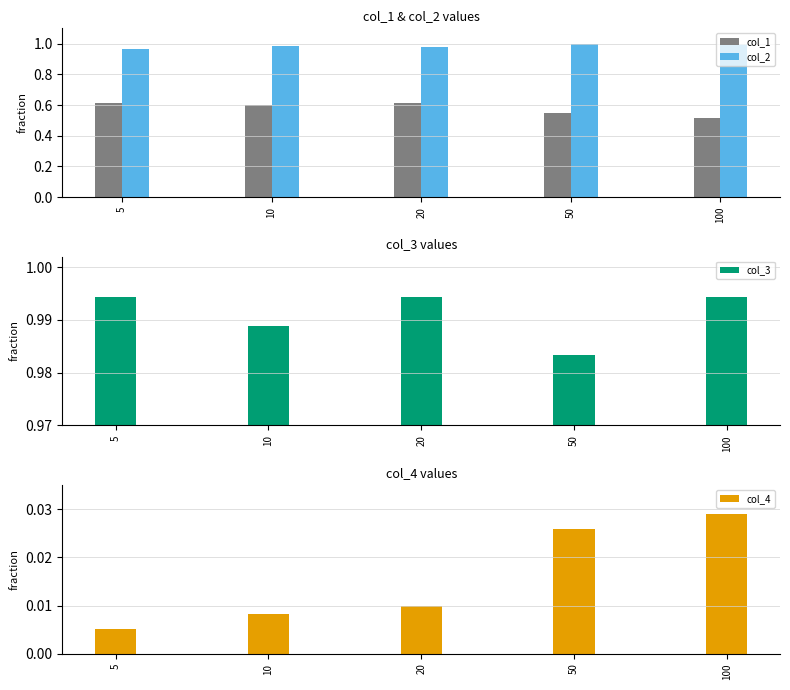

Reading left to right, what are all the values shown in this chart?

col_1: 5=0.6	10=0.6	20=0.6	50=0.6	100=0.5
col_2: 5=1.0	10=1.0	20=1.0	50=1.0	100=1.0
col_3: 5=1.0	10=1.0	20=1.0	50=1.0	100=1.0
col_4: 5=0.0	10=0.0	20=0.0	50=0.0	100=0.0